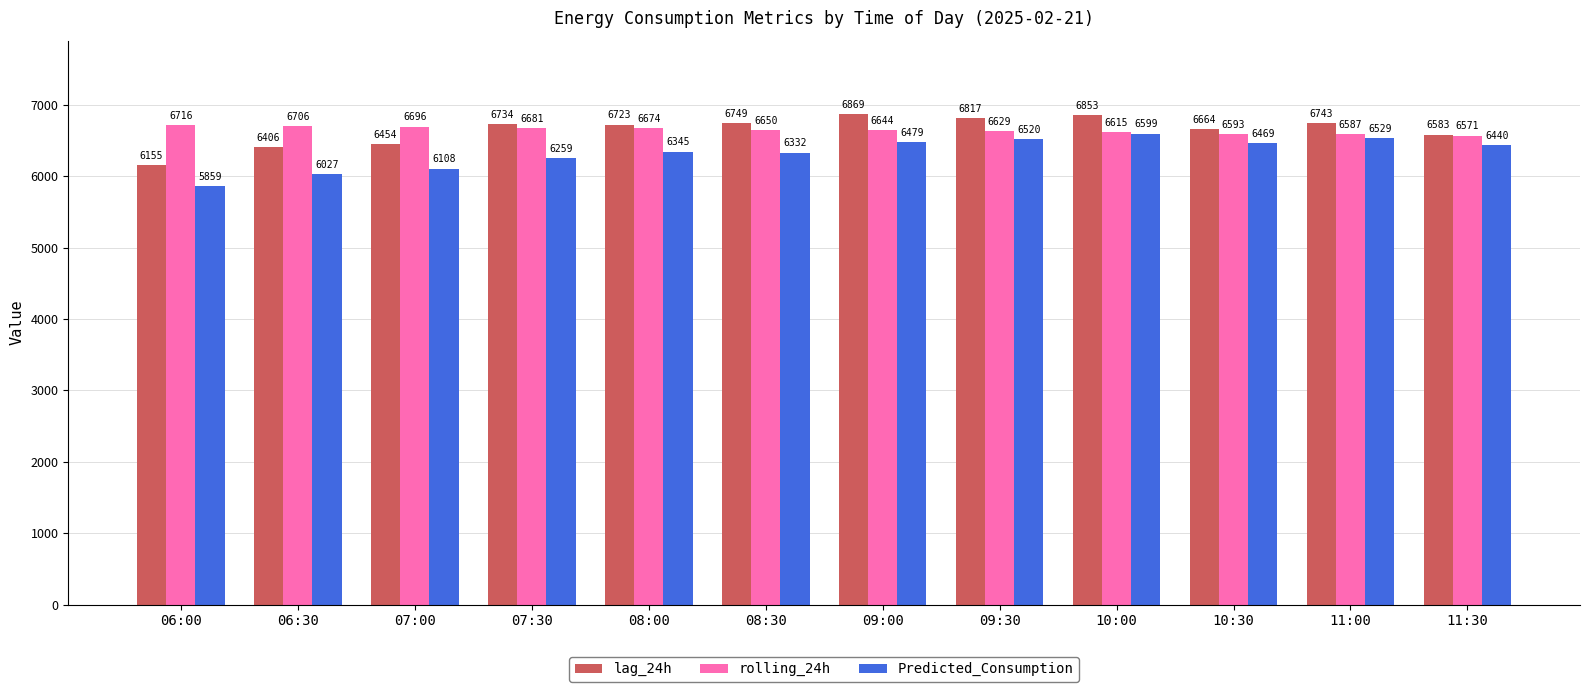

At how many categories does at least one series exceed 6033?

12